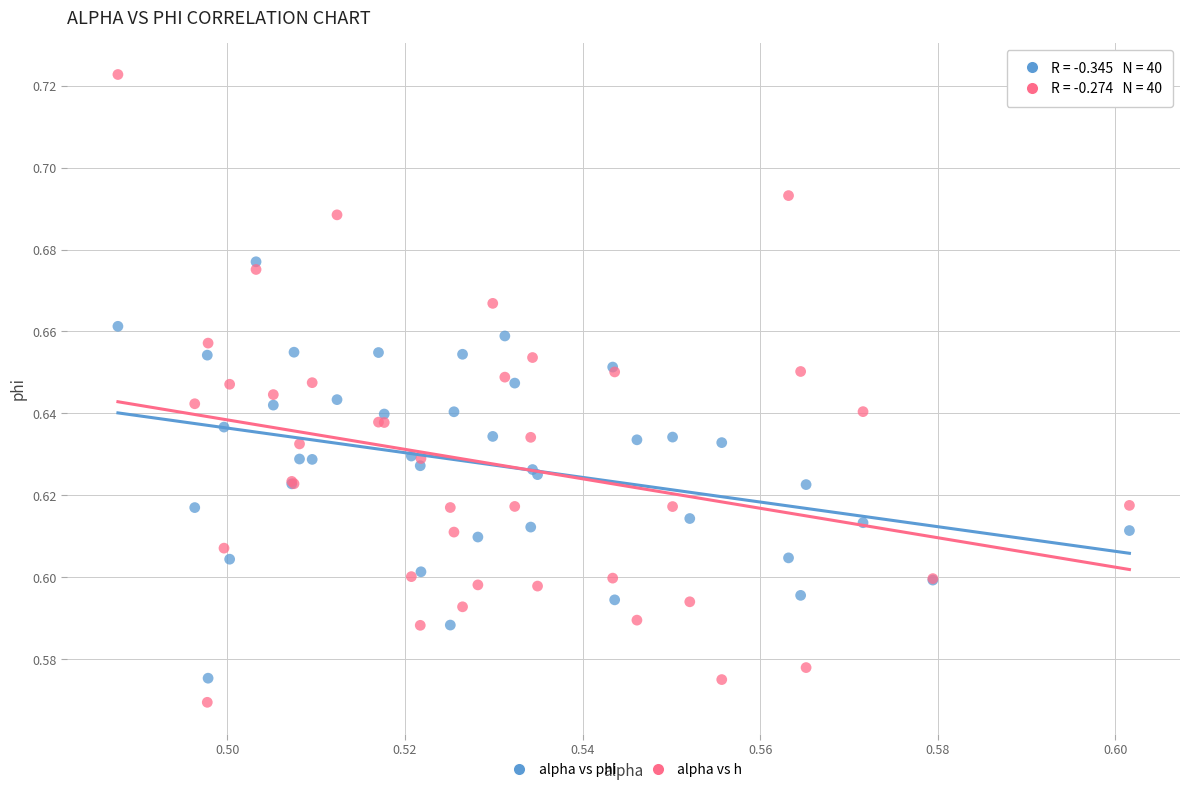

Which series has the largest Y range (max minus min)?

alpha vs h